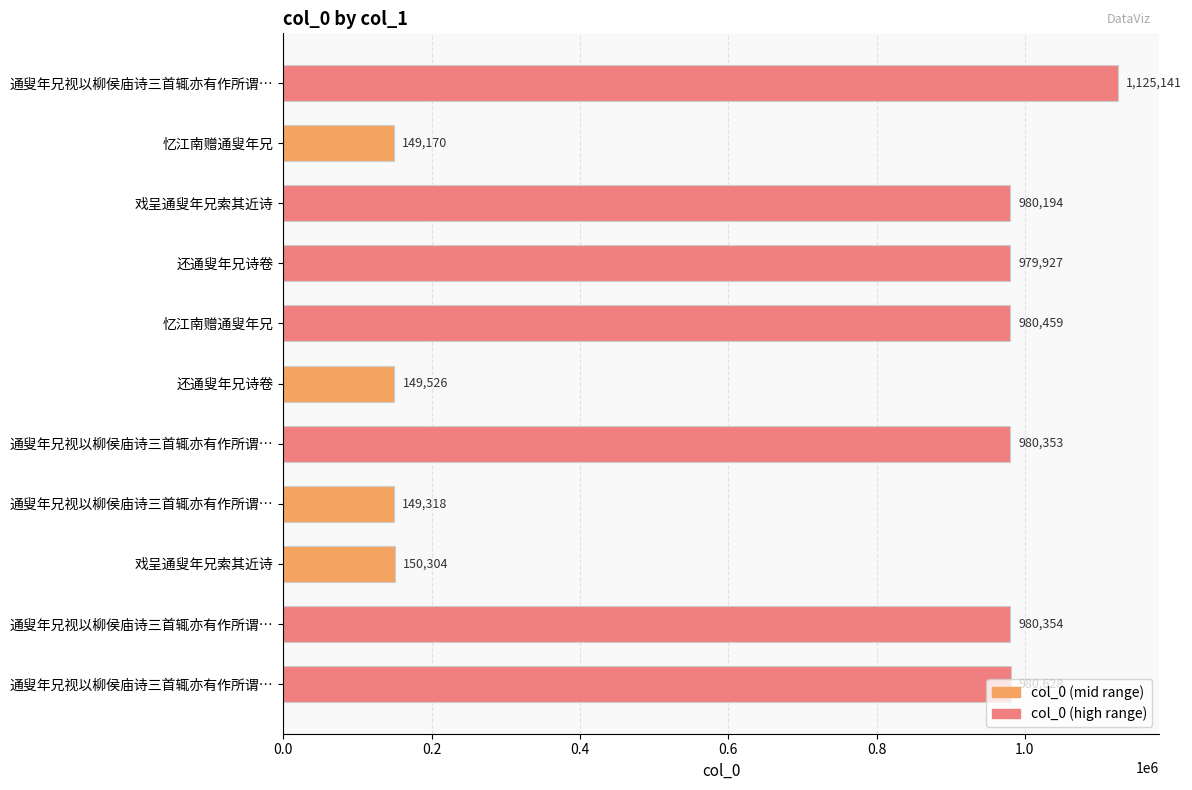

Does the chart contain any negative values?

No